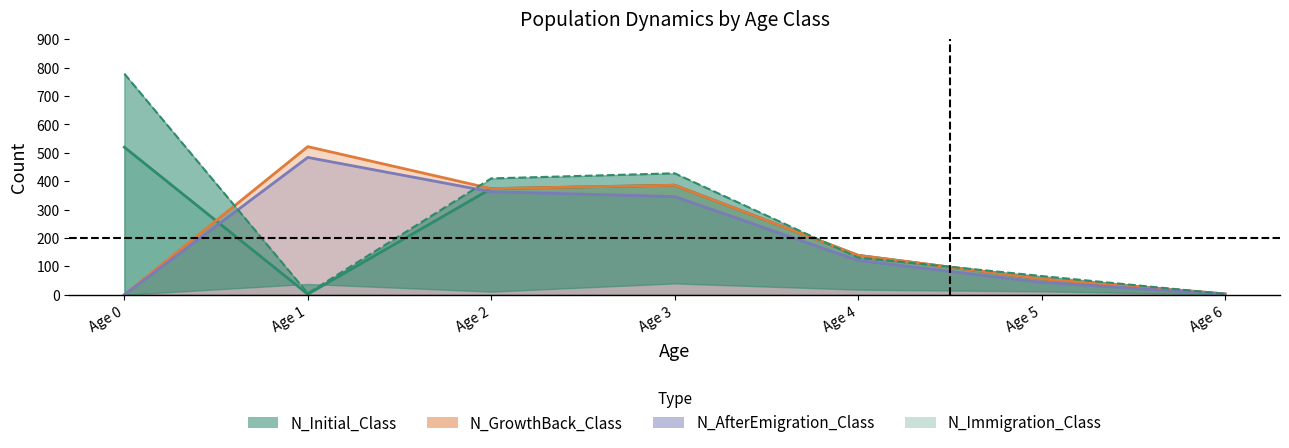

How many times do N_Initial_Class and N_AfterEmigration_Class cross each other?

2